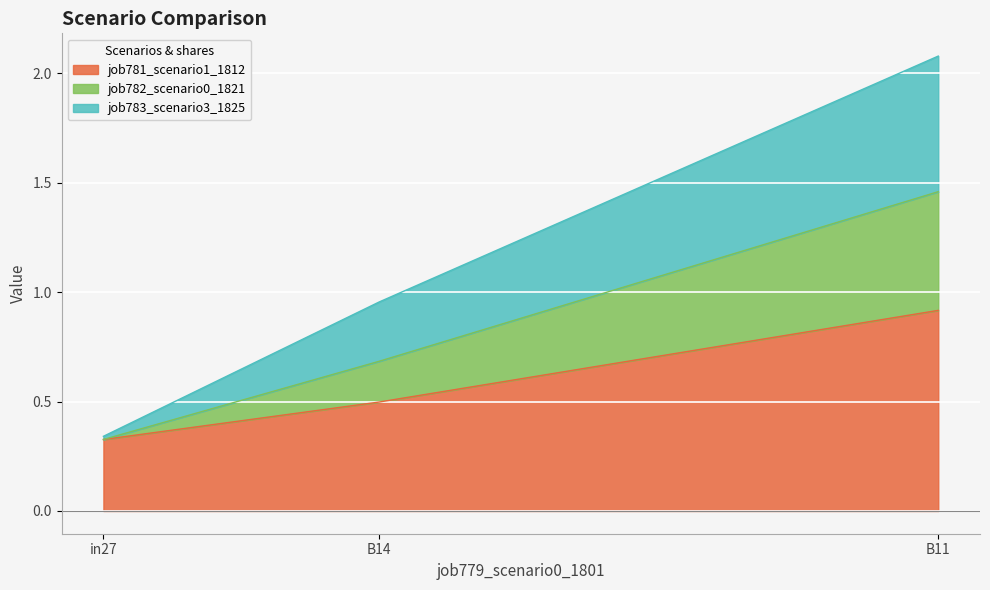

What is the spread (max minus min) of values at B11?

1.2